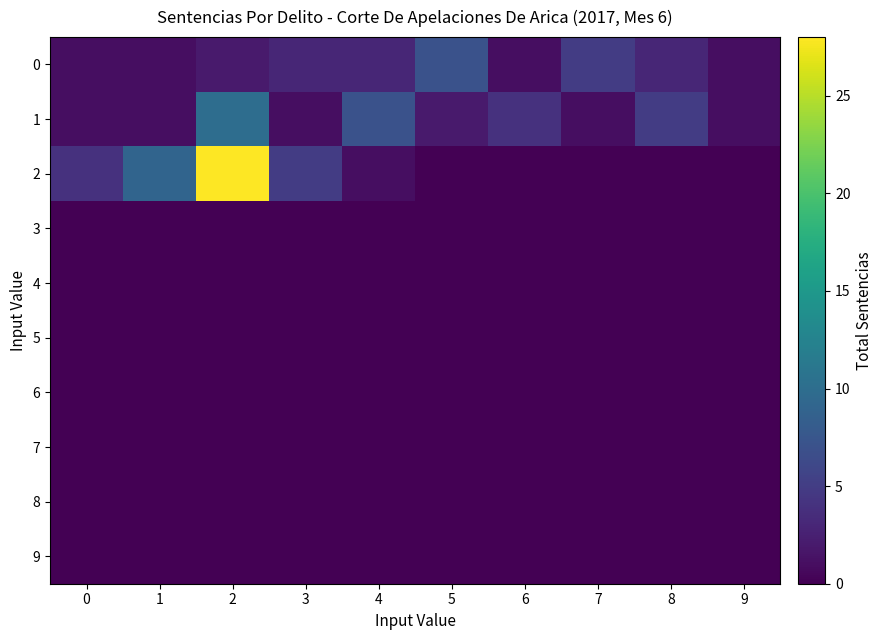

Reading left to right, what are all the values shown in this chart?

0: 0=1	1=1	2=2	3=3	4=3	5=7	6=1	7=5	8=3	9=1
1: 0=1	1=1	2=10	3=1	4=7	5=2	6=4	7=1	8=5	9=1
2: 0=4	1=9	2=28	3=5	4=1	5=0	6=0	7=0	8=0	9=0
3: 0=0	1=0	2=0	3=0	4=0	5=0	6=0	7=0	8=0	9=0
4: 0=0	1=0	2=0	3=0	4=0	5=0	6=0	7=0	8=0	9=0
5: 0=0	1=0	2=0	3=0	4=0	5=0	6=0	7=0	8=0	9=0
6: 0=0	1=0	2=0	3=0	4=0	5=0	6=0	7=0	8=0	9=0
7: 0=0	1=0	2=0	3=0	4=0	5=0	6=0	7=0	8=0	9=0
8: 0=0	1=0	2=0	3=0	4=0	5=0	6=0	7=0	8=0	9=0
9: 0=0	1=0	2=0	3=0	4=0	5=0	6=0	7=0	8=0	9=0